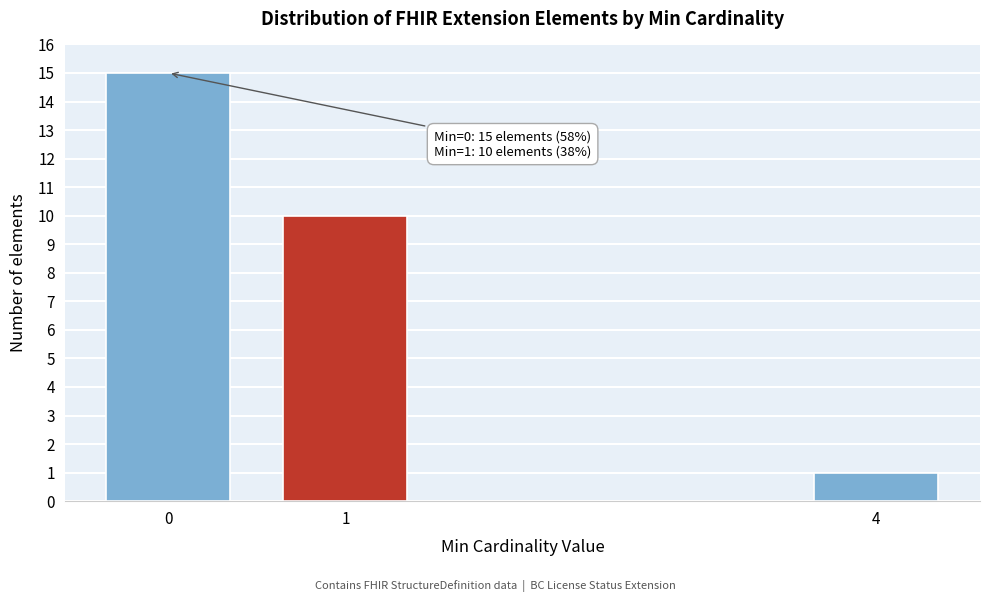

Reading left to right, what are all the values shown in this chart?

15	10	1